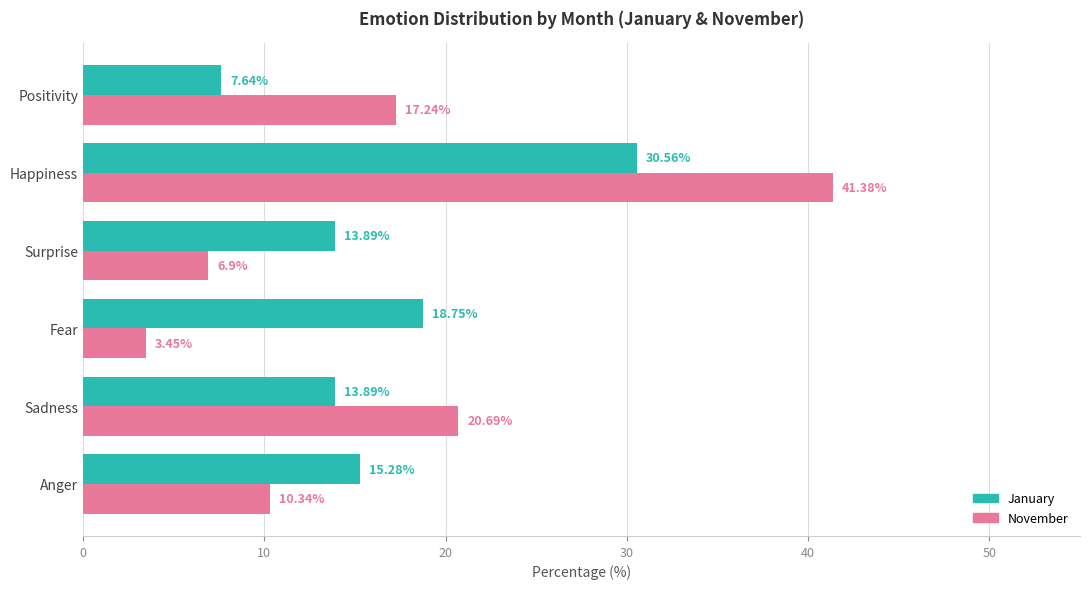

Which series has the widest spread of values?

November